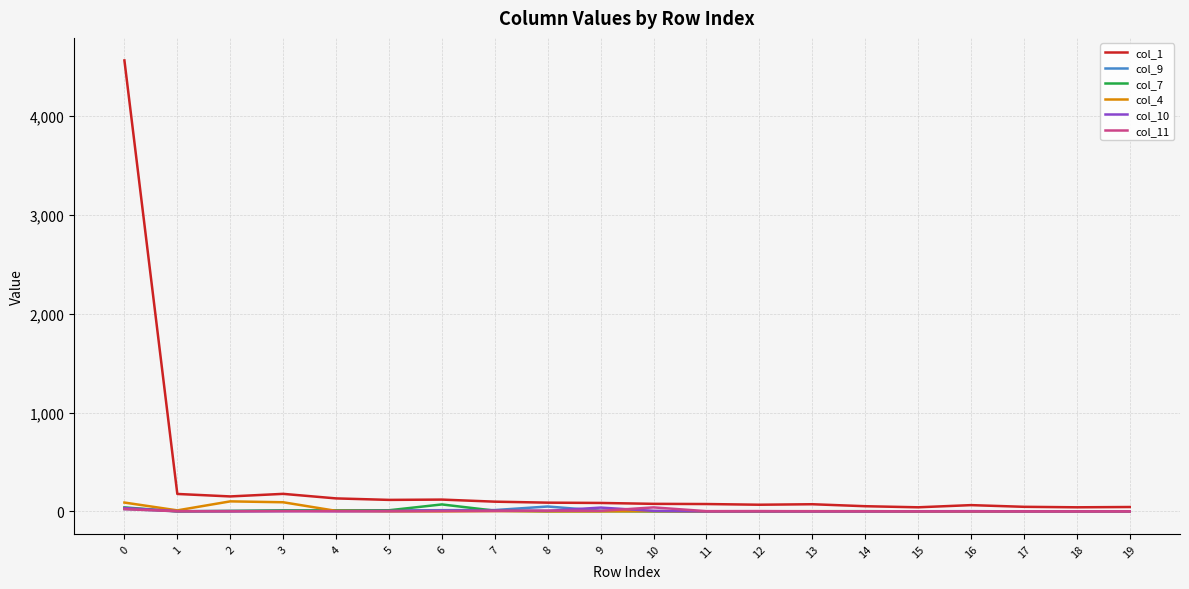

Count the number of data series in this chart.

6